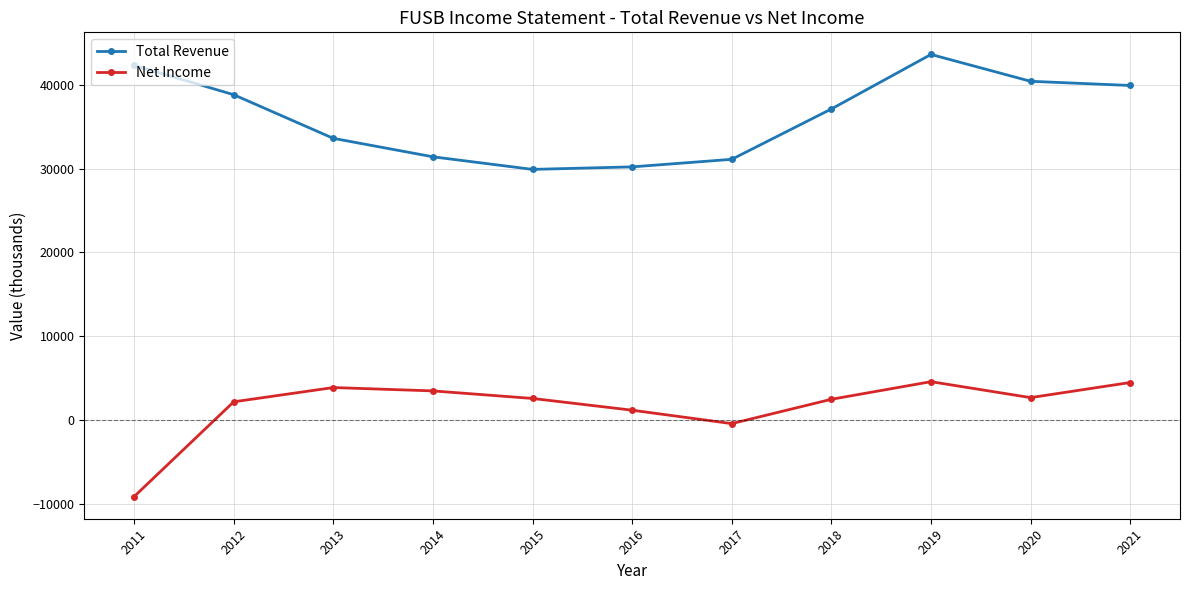

True or false: Total Revenue and Net Income intersect in this chart.

False